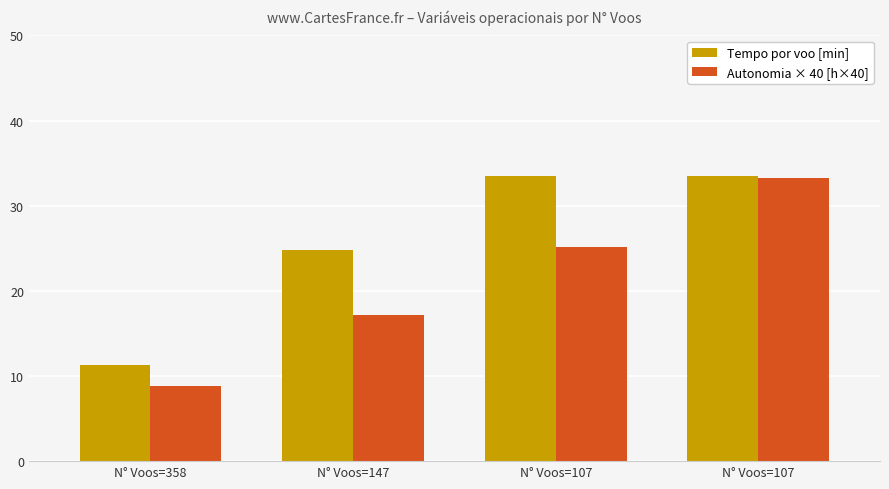

Which series changed the most between N° Voos=358 and N° Voos=107?

Autonomia × 40 [h×40]